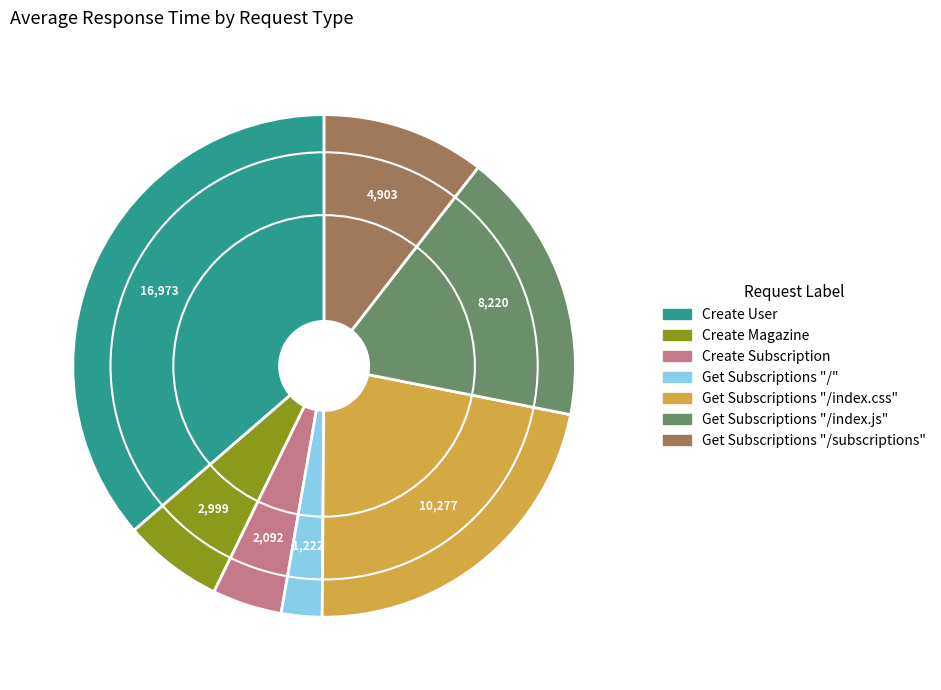

Which category has the smallest portion of the pie?

Get Subscriptions "/"